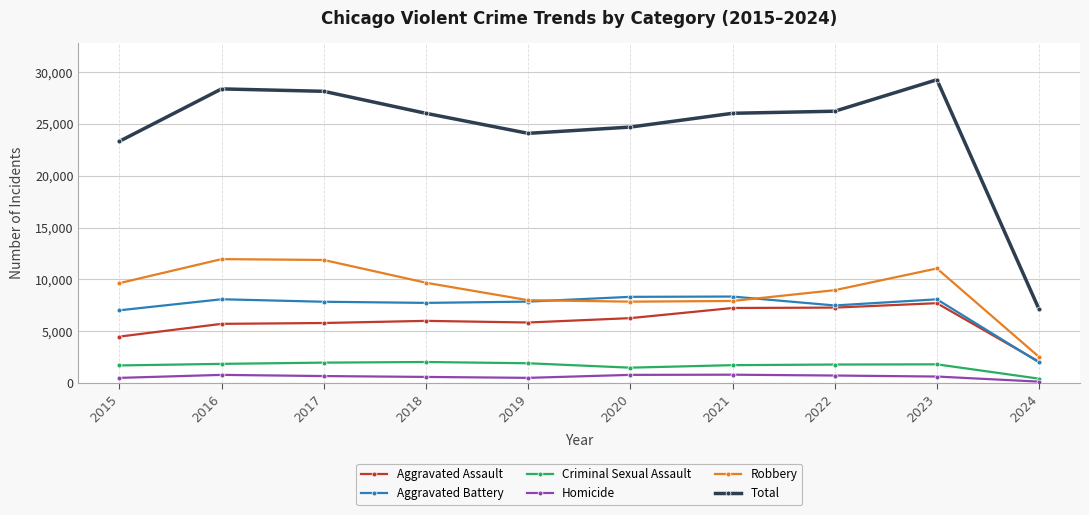

The Robbery series shows 7995 at 2019. True or false?

True